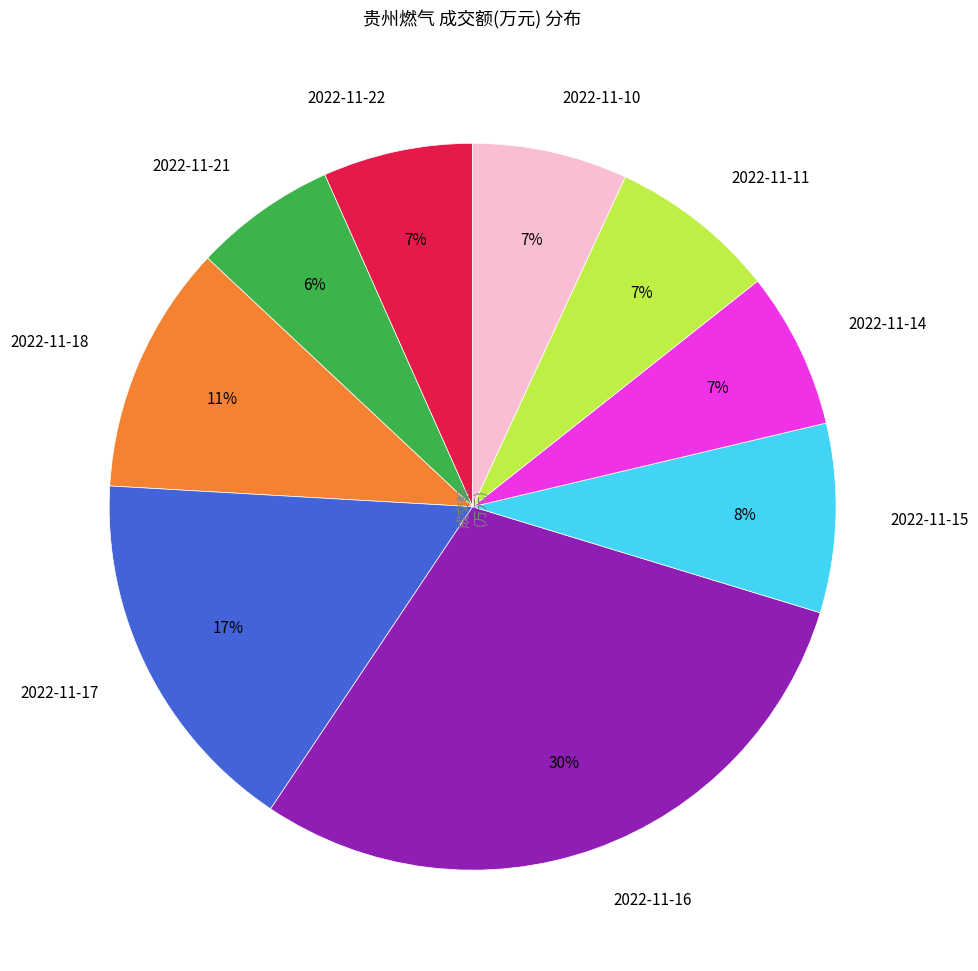

Does 2022-11-21 account for over 50% of the chart?

No